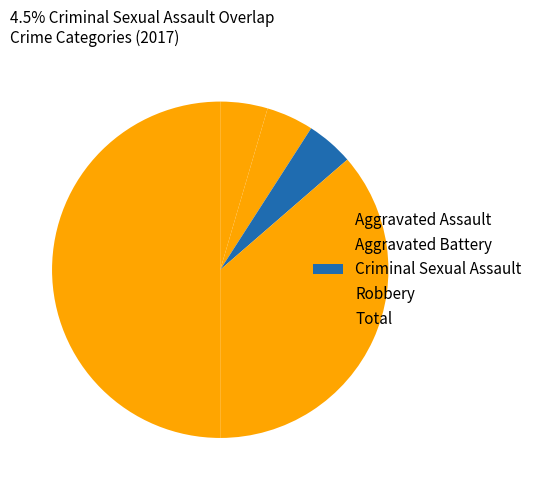

To the nearest percent, what is the difference between the largest and smallest slice percentages?

45%